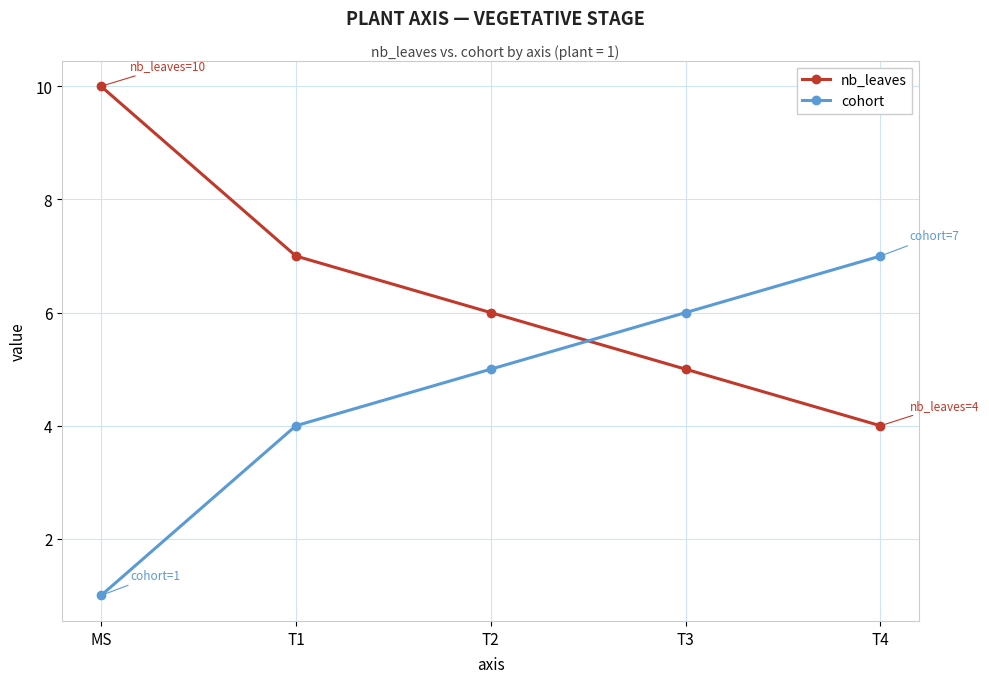

Is this an area chart (filled region under the line)?

No